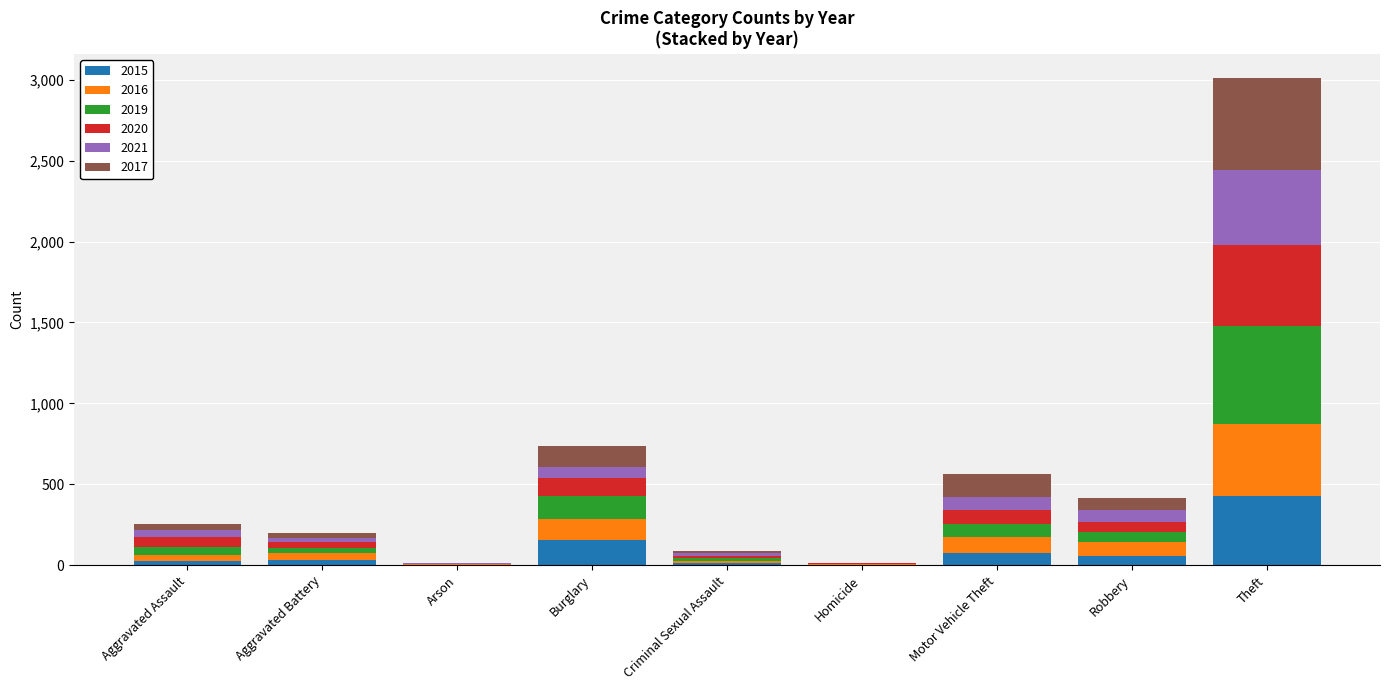

Which category has the highest value in the 2015 series?

Theft